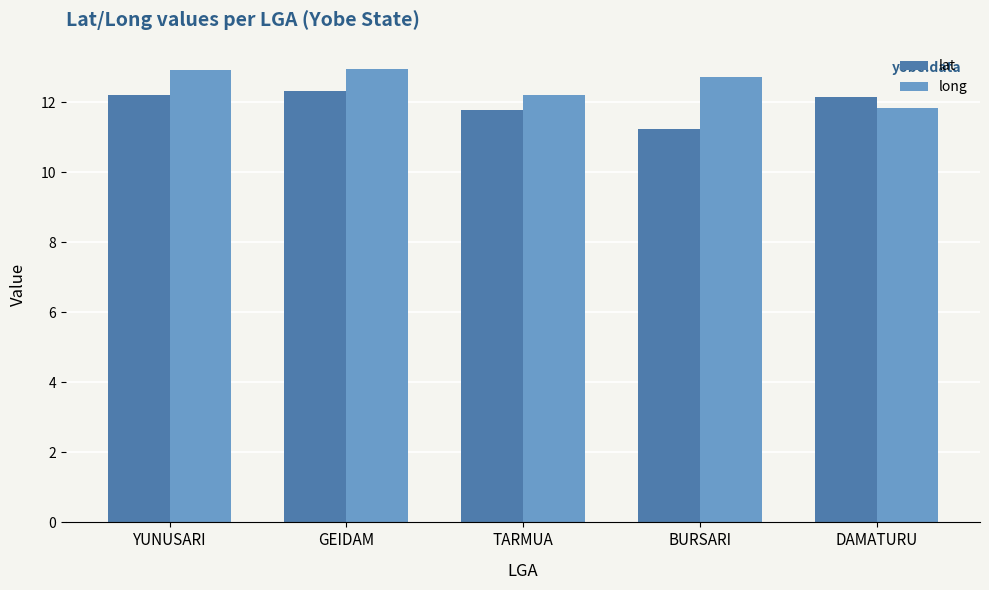

How many values in the lat series are below 12?

2